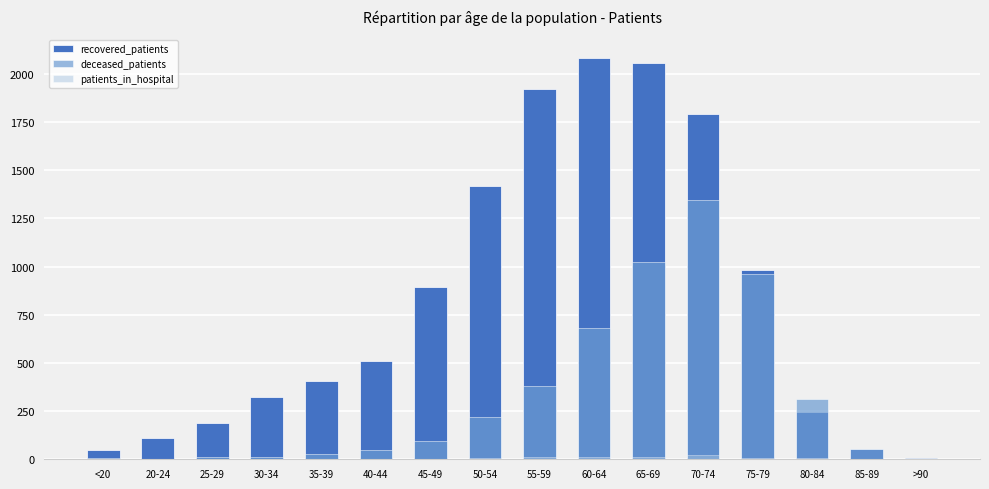

What are all the series names shown in the legend?

recovered_patients, deceased_patients, patients_in_hospital